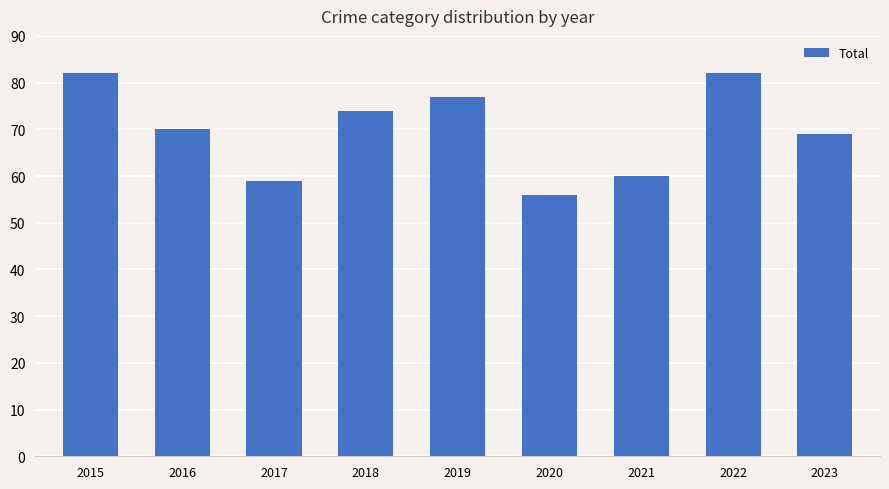

What is the value of the 3rd bar from the left?

59